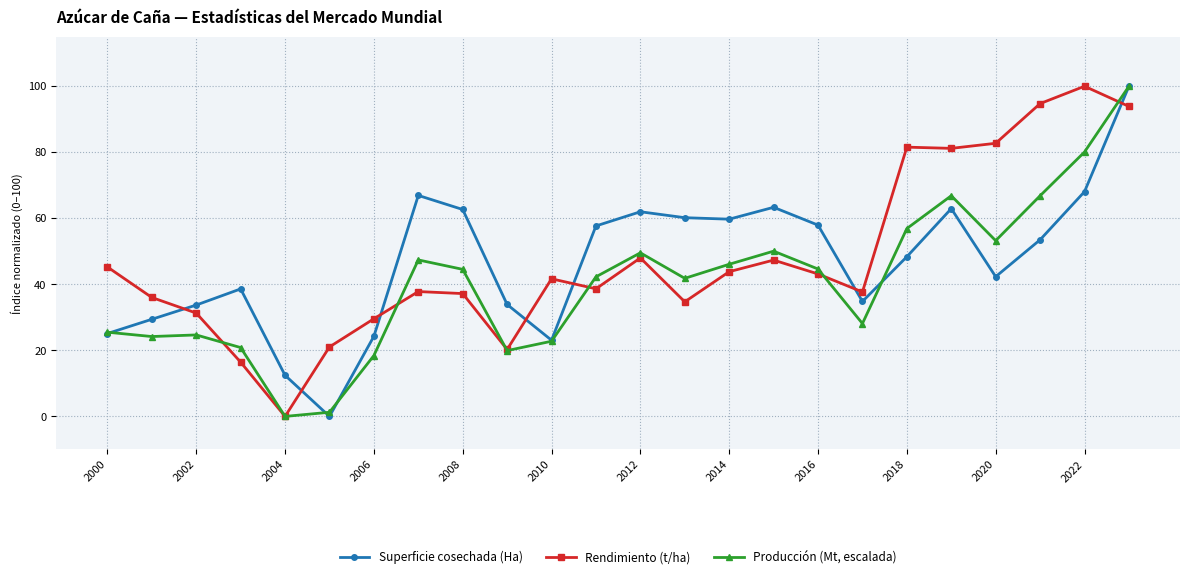

What is the greatest value displayed?

100.0